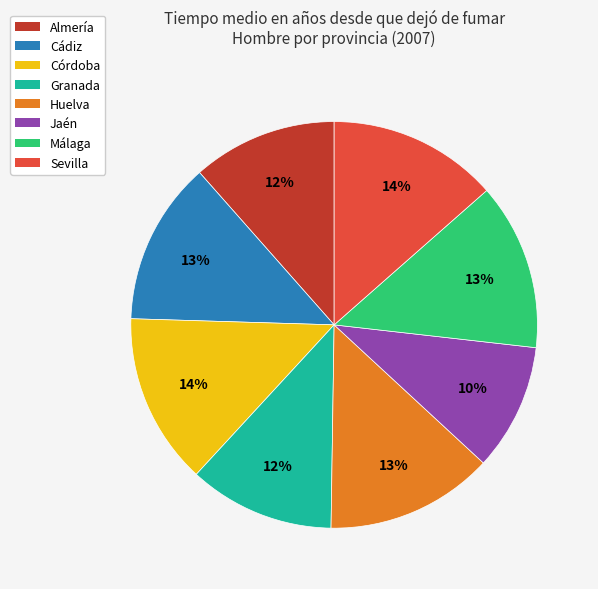

Does Granada represent more than half of the total?

No